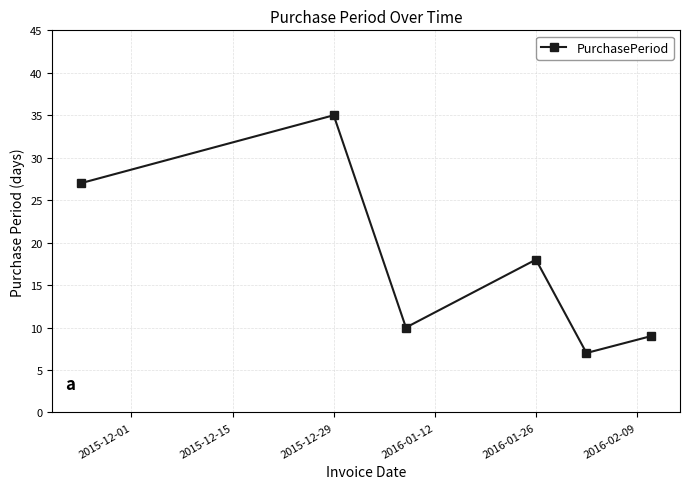

How many points are higher than both their immediate neighbors (excluding endpoints)?

2